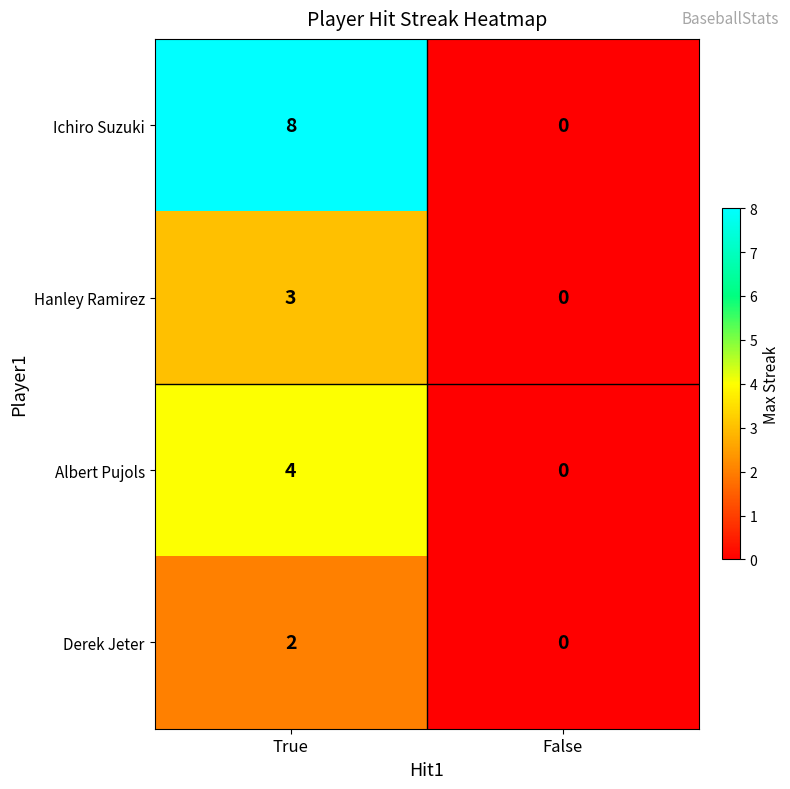

Reading left to right, list all the values displayed in this chart.

Ichiro Suzuki: True=8	False=0
Hanley Ramirez: True=3	False=0
Albert Pujols: True=4	False=0
Derek Jeter: True=2	False=0